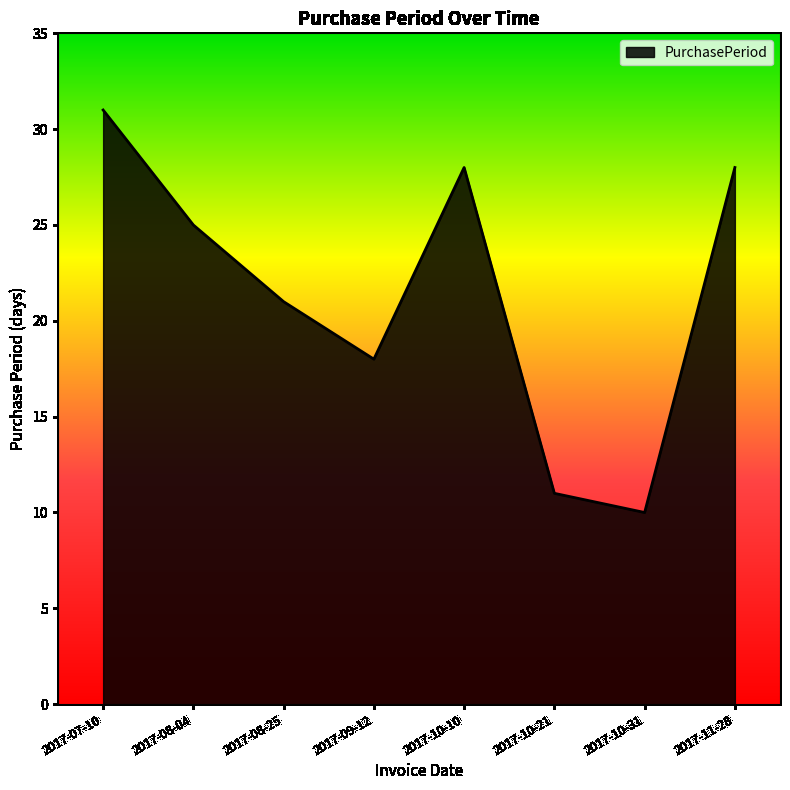

How many categories are shown in the chart?

8